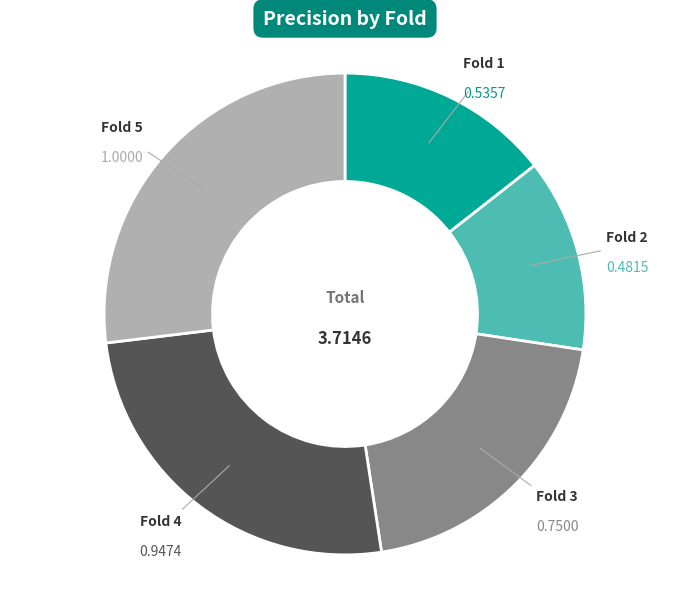

Rank the categories by value from lowest to highest.

Fold 2, Fold 1, Fold 3, Fold 4, Fold 5